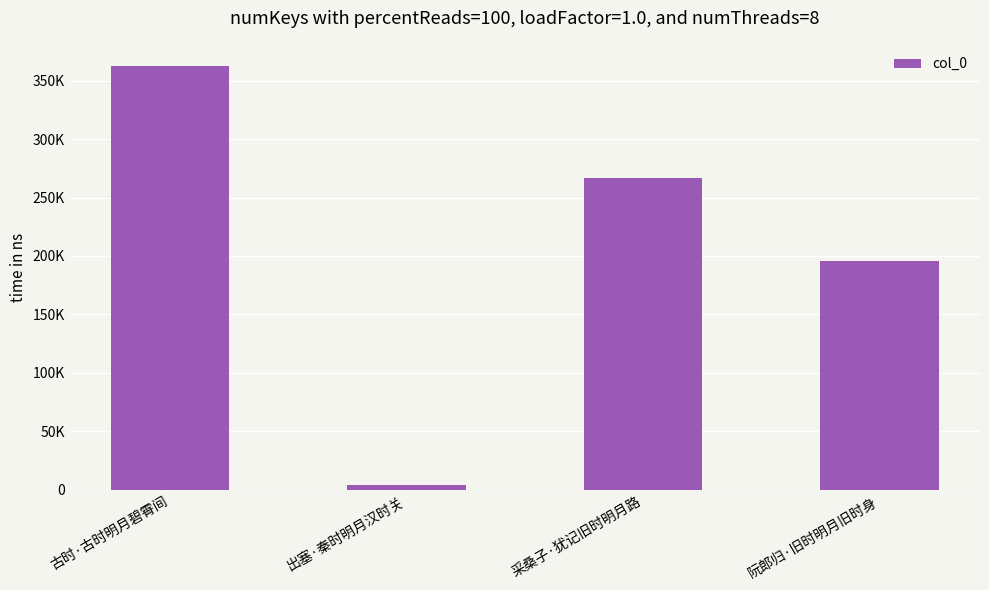

At which label does the data first exceed 266646?

古时·古时明月碧霄间